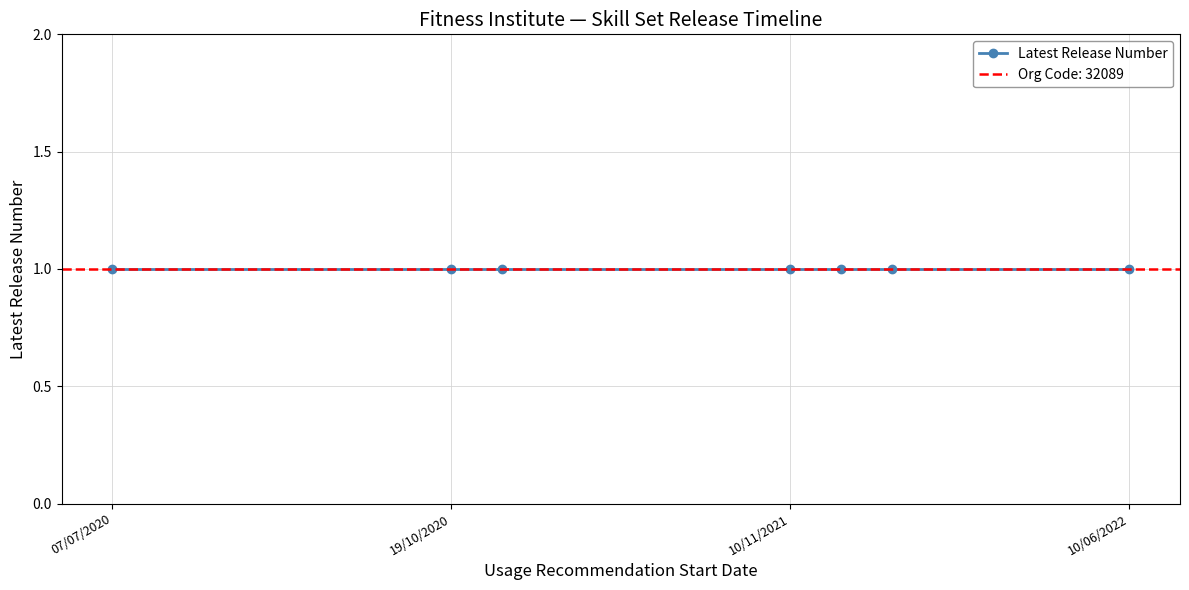

What is the sum of all Organisation Code values?

224623